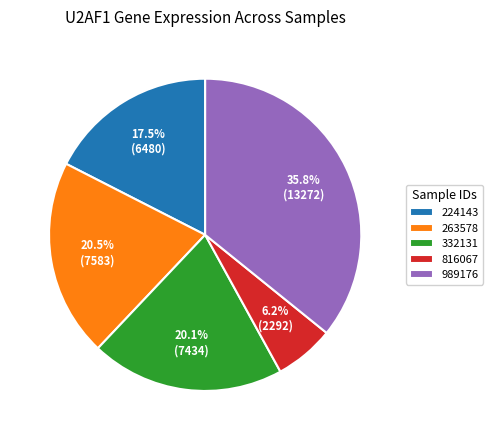

Which category has the biggest portion of the pie?

989176